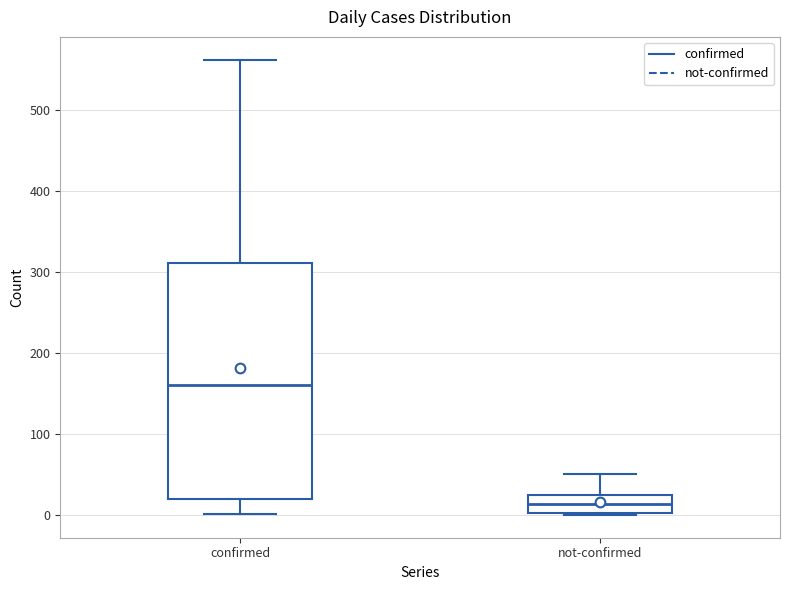

Reading left to right, read every box against the y-axis: the position of its median line, the range the box covers, and the ends of its whiskers. The values are not printed on the chart, so give them approximately, as read against the axis.

confirmed: median 160, box 20 to 310, whiskers 0 to 560
not-confirmed: median 10, box 0 to 20, whiskers 0 to 50